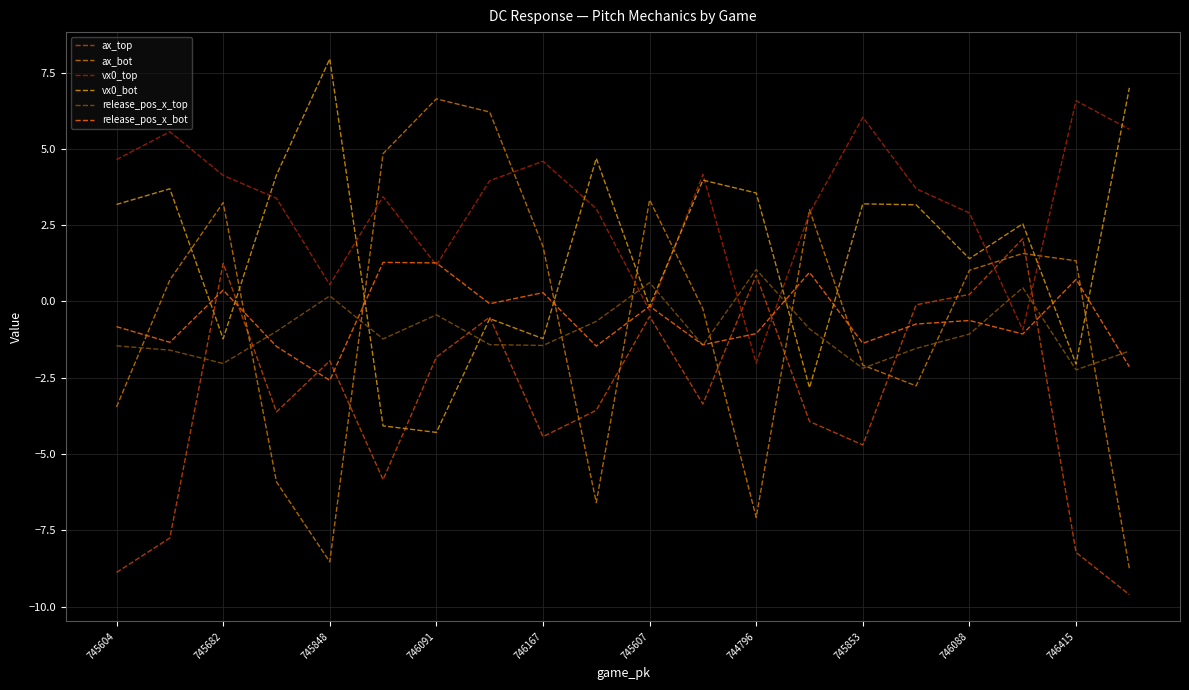

Is this an area chart (filled region under the line)?

No